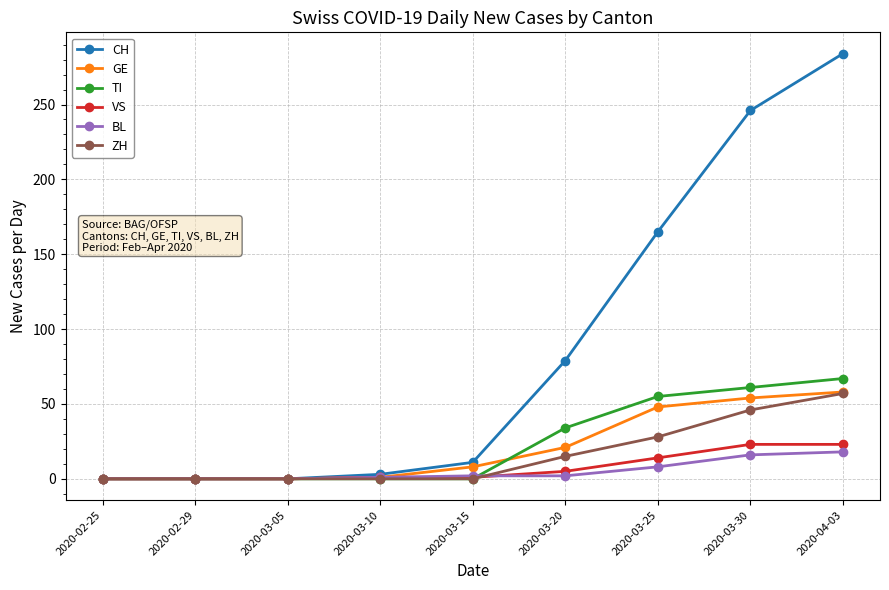

What is the label of the 2nd point from the right?

2020-03-30